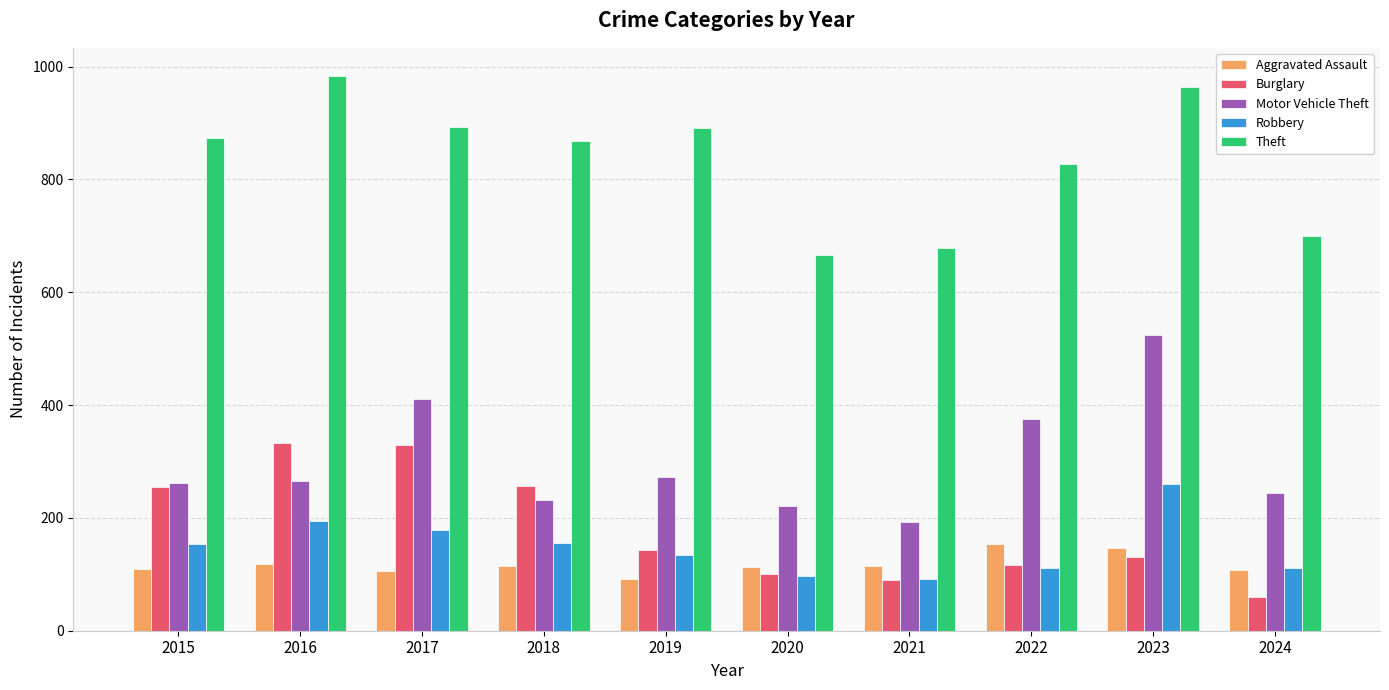

How many values in the Robbery series are below 154?

5